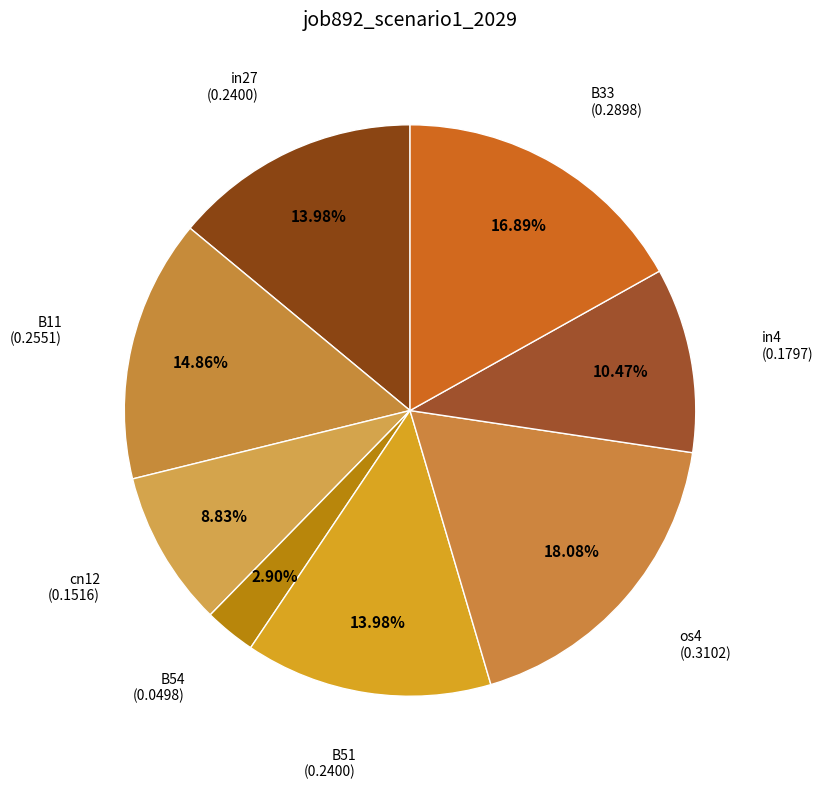

Which slice is the smallest?

B54